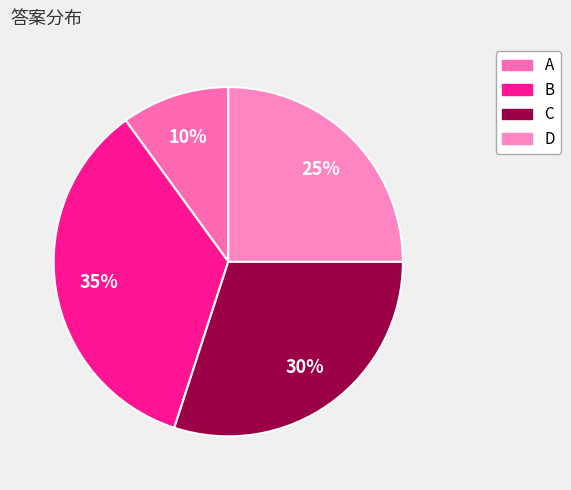

Rank the categories by value from lowest to highest.

A, D, C, B